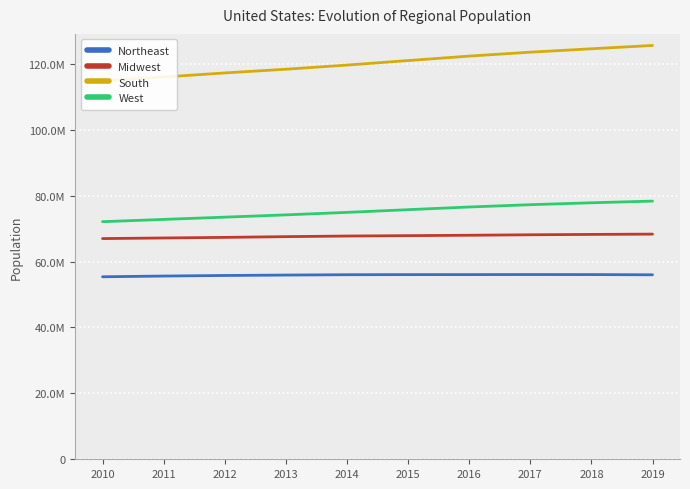

At which category is the sum across all series the highest?

2019